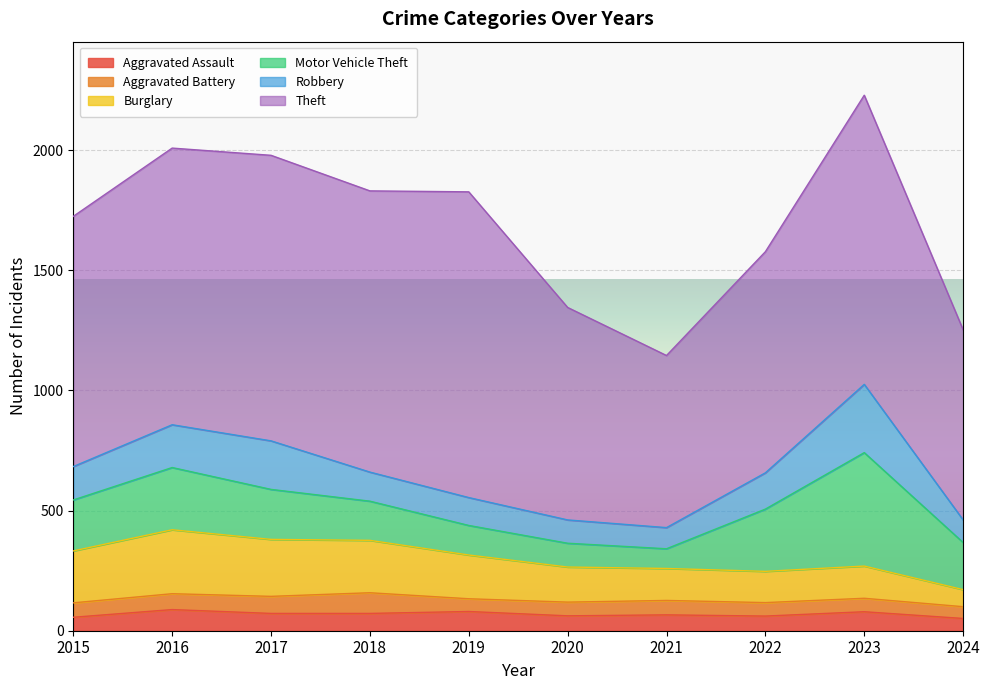

Where is Aggravated Battery nearest to the value 67?

2016